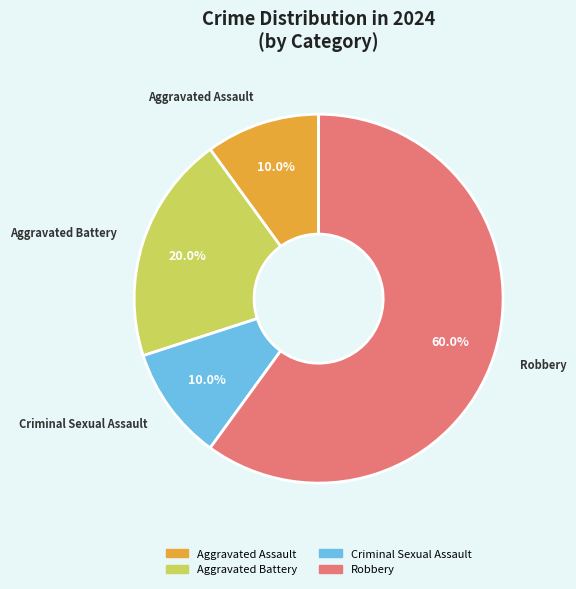

How many slices are in this pie chart?

4